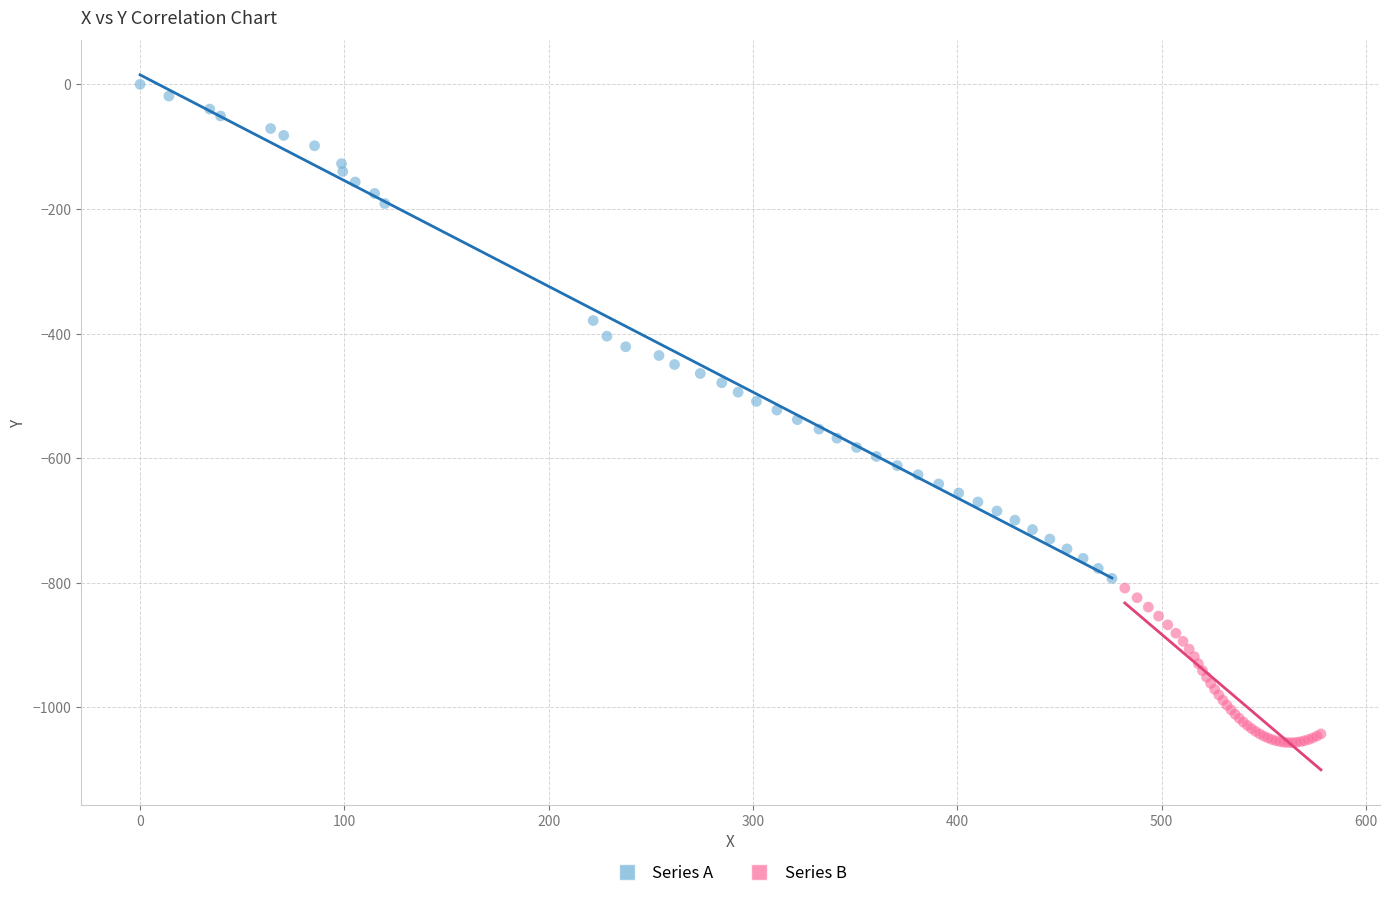

What are all the series names shown in the legend?

Series A, Series B